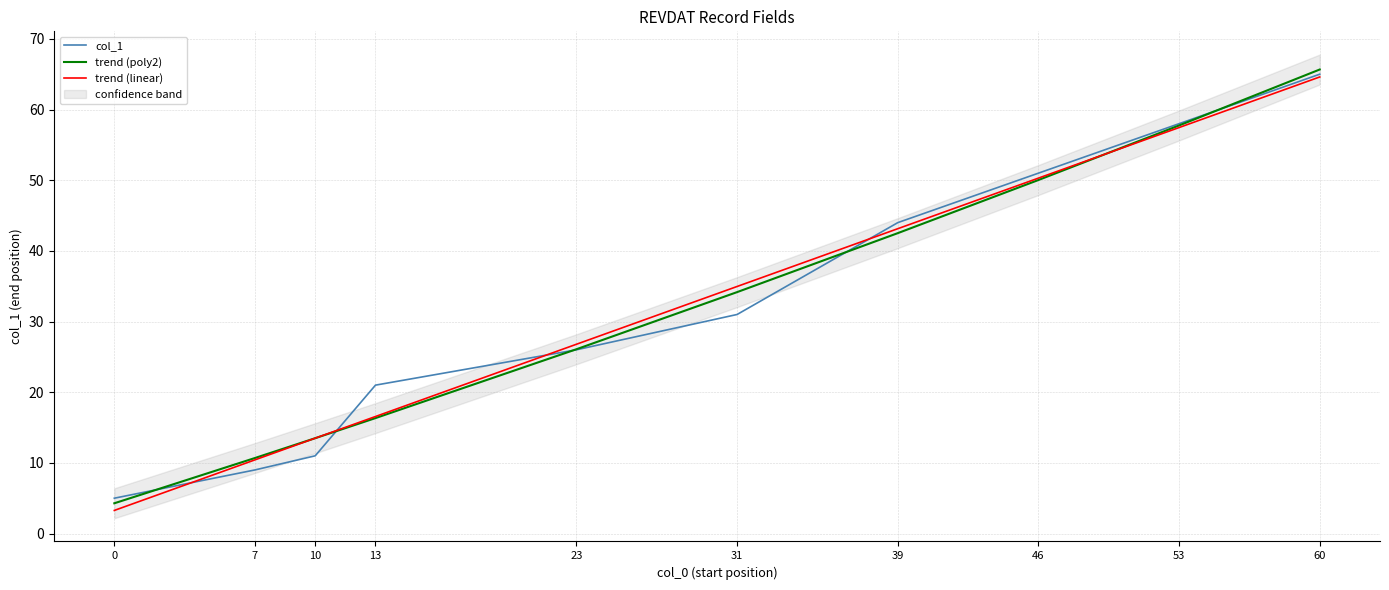

How many values in the col_1 series exceed 31?

4